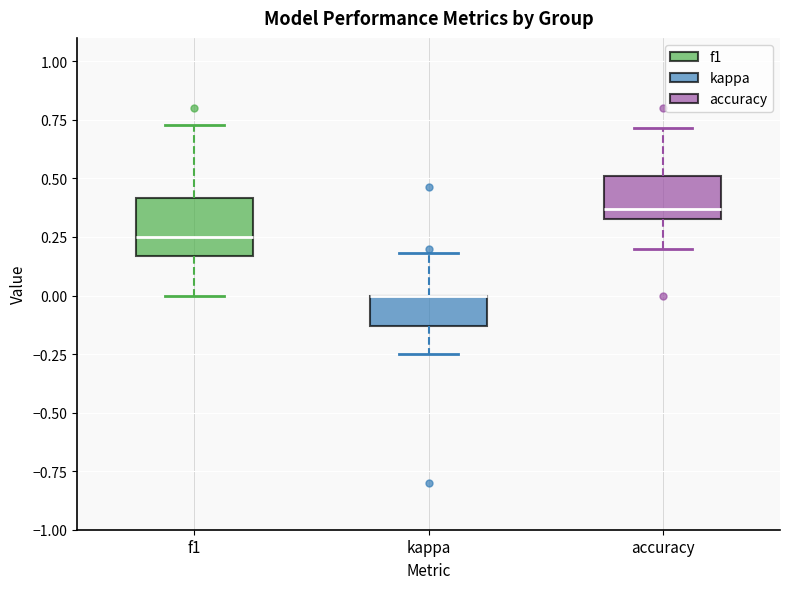

Reading left to right, read every box against the y-axis: the position of its median line, the range the box covers, and the ends of its whiskers. The values are not printed on the chart, so give them approximately, as read against the axis.

f1: median 0.25, box 0.15 to 0.40, whiskers 0.00 to 0.75
kappa: median 0.00 (drawn on the box's upper edge), box -0.15 to 0.00, whiskers -0.25 to 0.20
accuracy: median 0.35 (just above the box's lower edge), box 0.35 to 0.50, whiskers 0.20 to 0.70